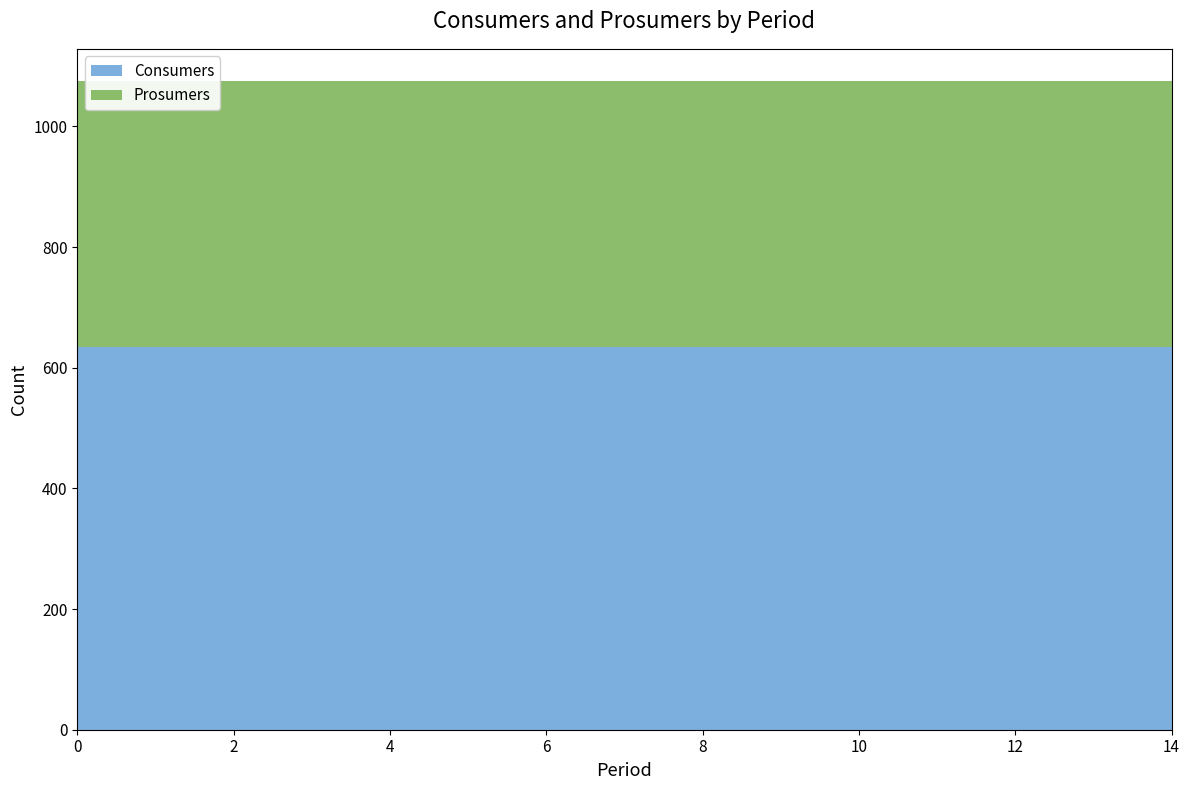

Reading left to right, list all the values displayed in this chart.

Consumers: 635	635	635	635	635	635	635	635	635	635	635	635	635	635	635
Prosumers: 440	440	440	440	440	440	440	440	440	440	440	440	440	440	440